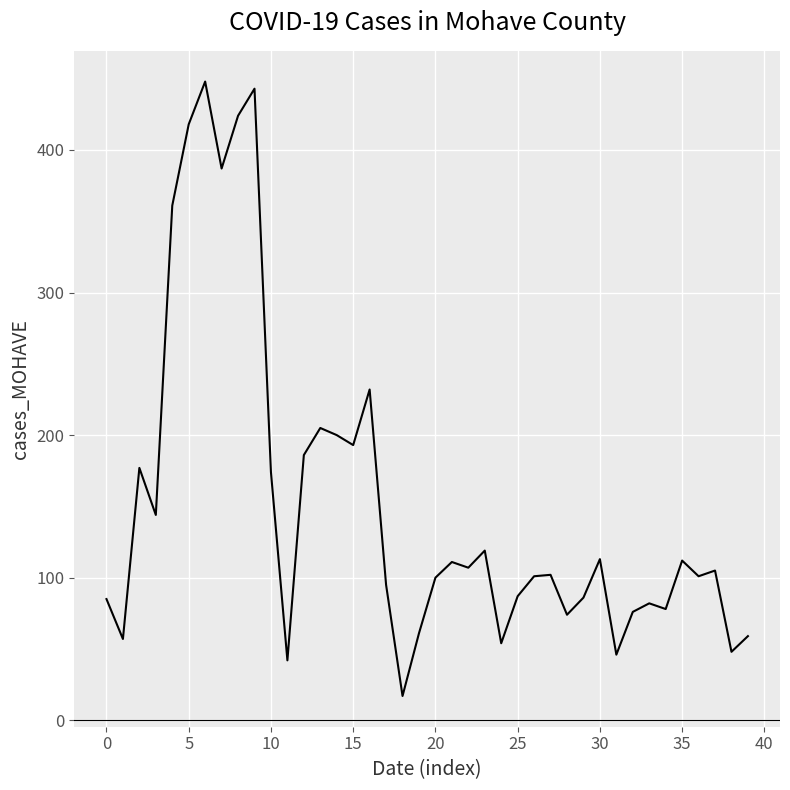

How many interior local peaks (higher than both neighbors) does the data have?

12